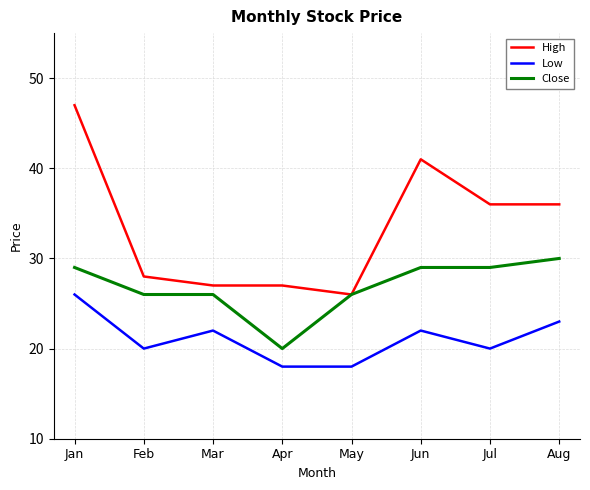

Rank the series by their maximum value, from lowest to highest.

Low, Close, High